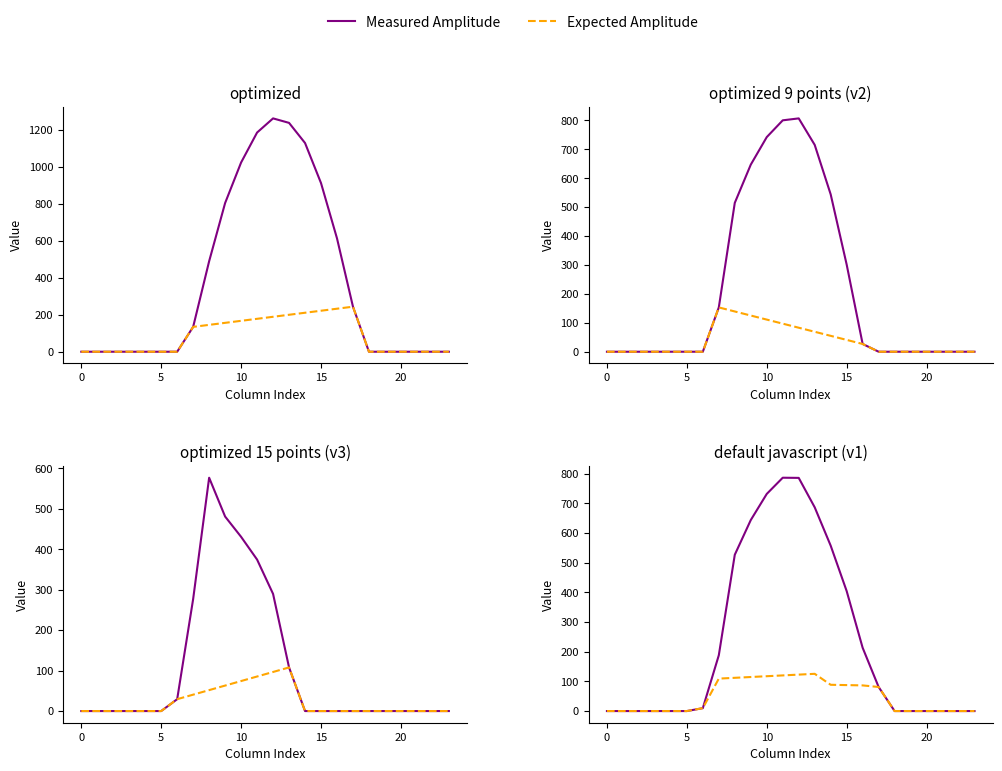

Reading left to right, extract all data points from this chart.

Measured Amplitude: 0.0	0.0	0.0	0.0	0.0	0.0	9.8	188.2	526.9	643.9	731.9	786.6	786.0	686.8	557.6	404.4	213.3	81.2	0.0	0.0	0.0	0.0	0.0	0.0
Expected Amplitude: 0.0	0.0	0.0	0.0	0.0	0.0	9.8	109.4	112.1	114.8	117.4	120.1	122.8	125.5	88.6	87.5	86.5	81.2	0.0	0.0	0.0	0.0	0.0	0.0